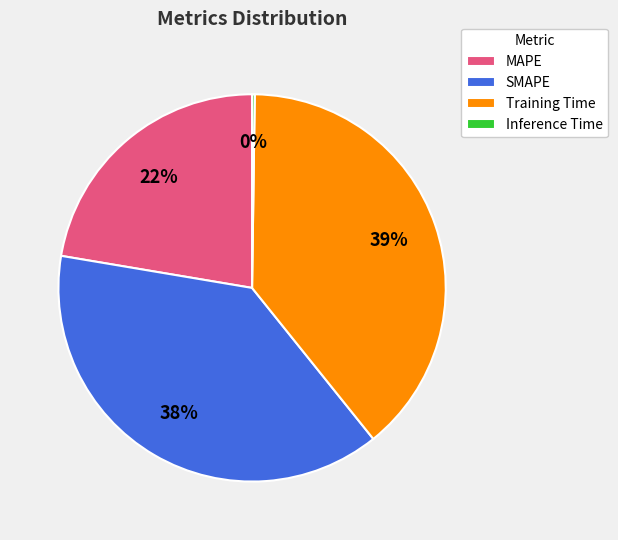

Which slice is the largest?

Training Time